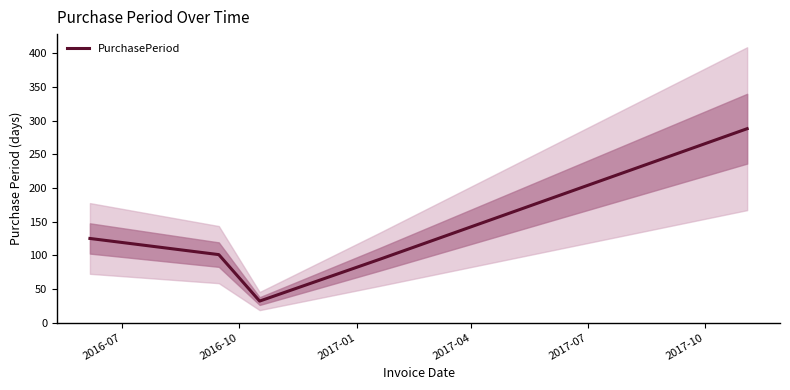

What is the difference between the second highest and minimum values?

93